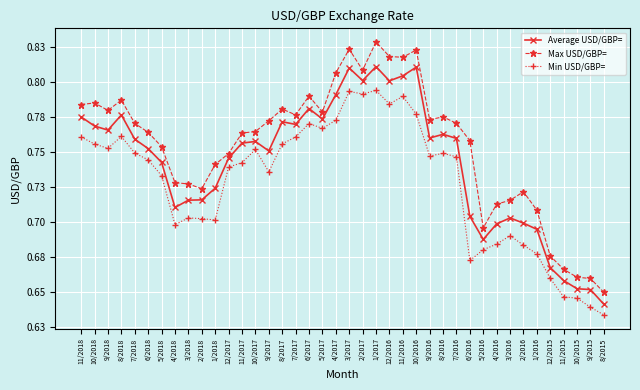

What is the sum of the Min USD/GBP= values at 4/2018 and 11/2018?

1.5